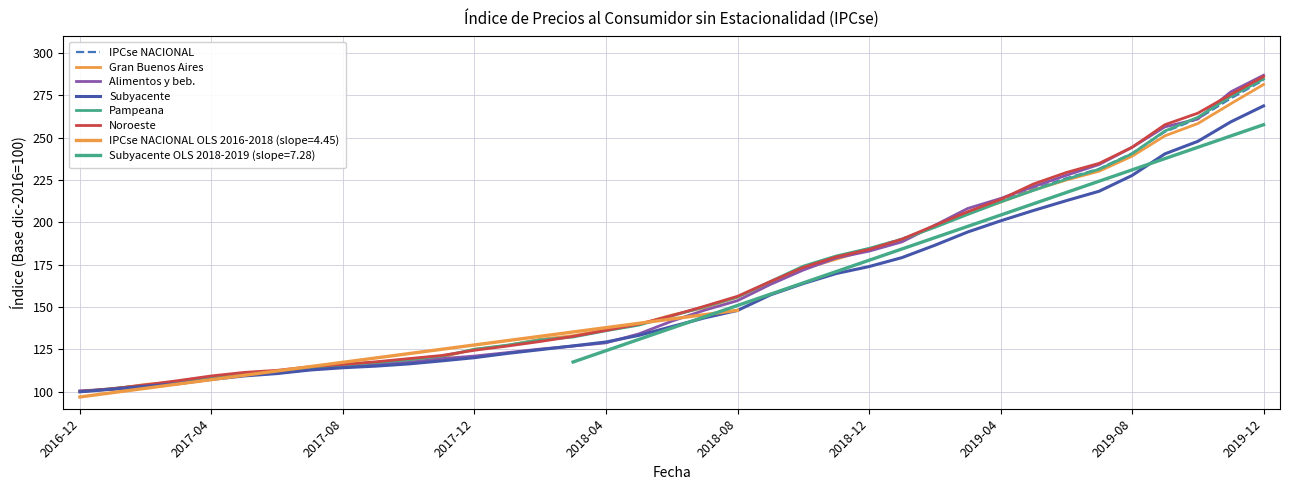

True or false: Pampeana and Gran Buenos Aires intersect in this chart.

True